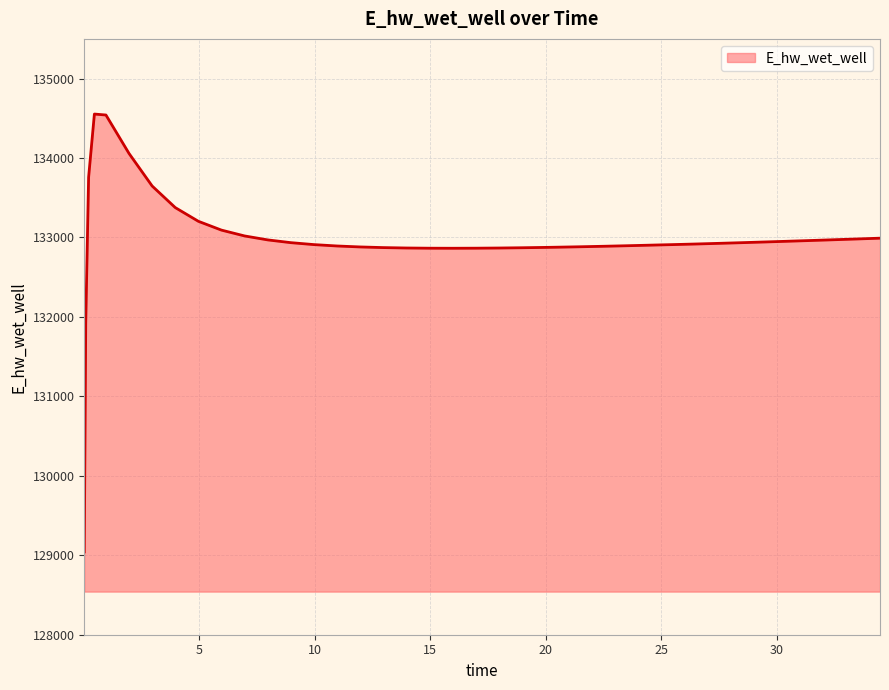

What is the maximum value shown in the chart?

134553.8